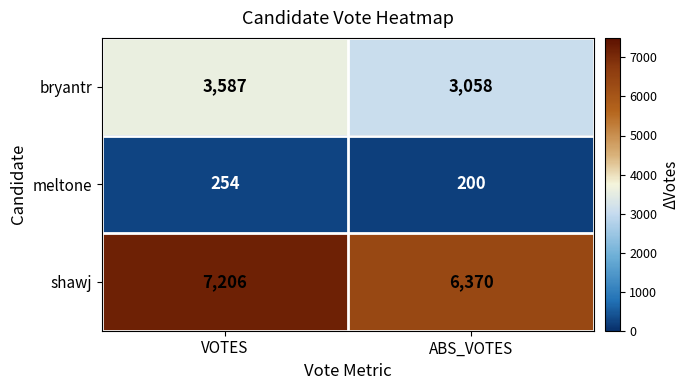

Rank the series by their maximum value, from lowest to highest.

meltone, bryantr, shawj